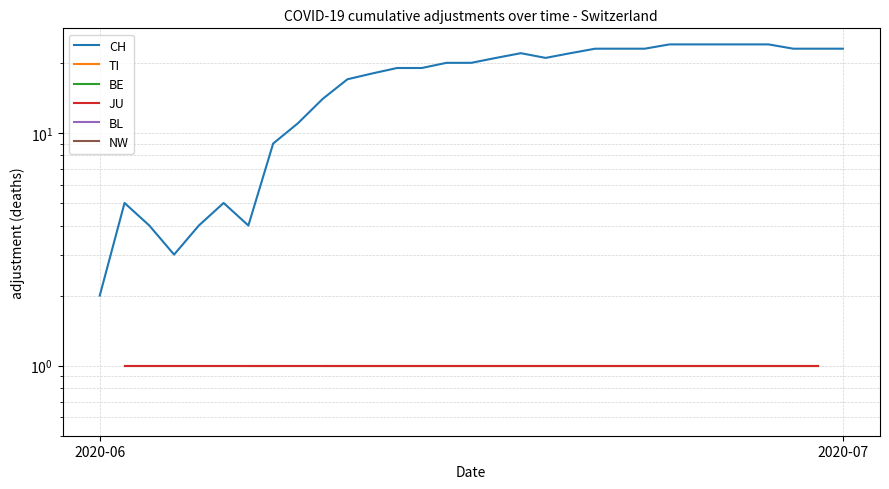

What is the value of the BE point at the 17th from the left?

1.0